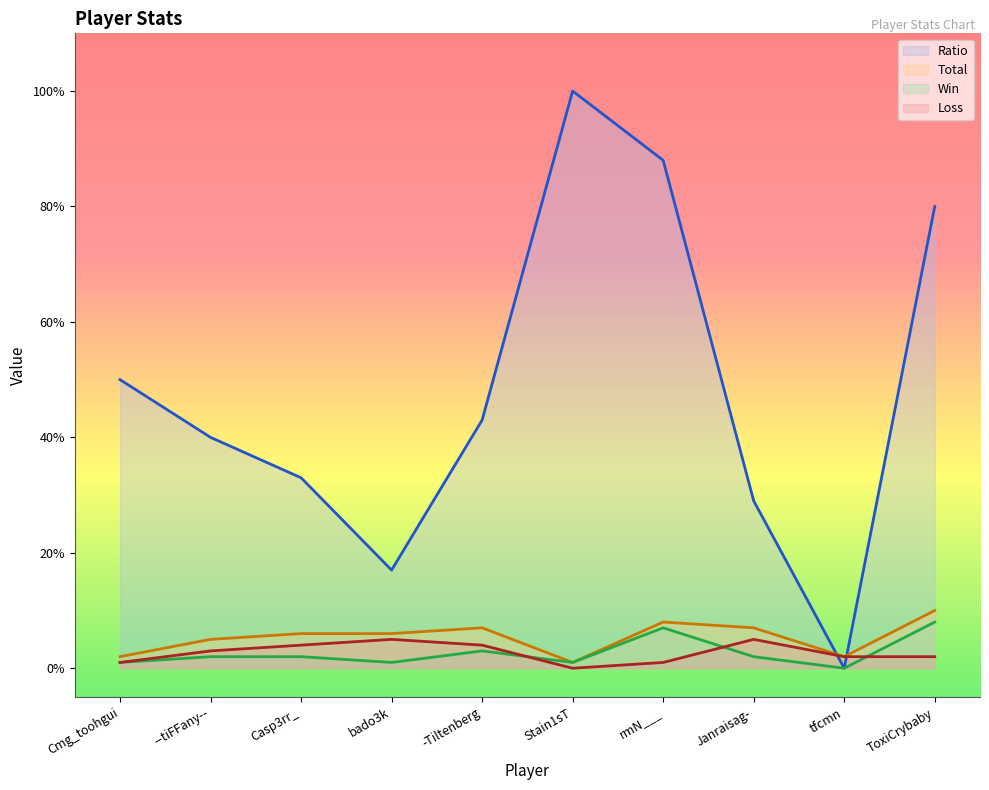

Read the Win value at -Tiltenberg.

3